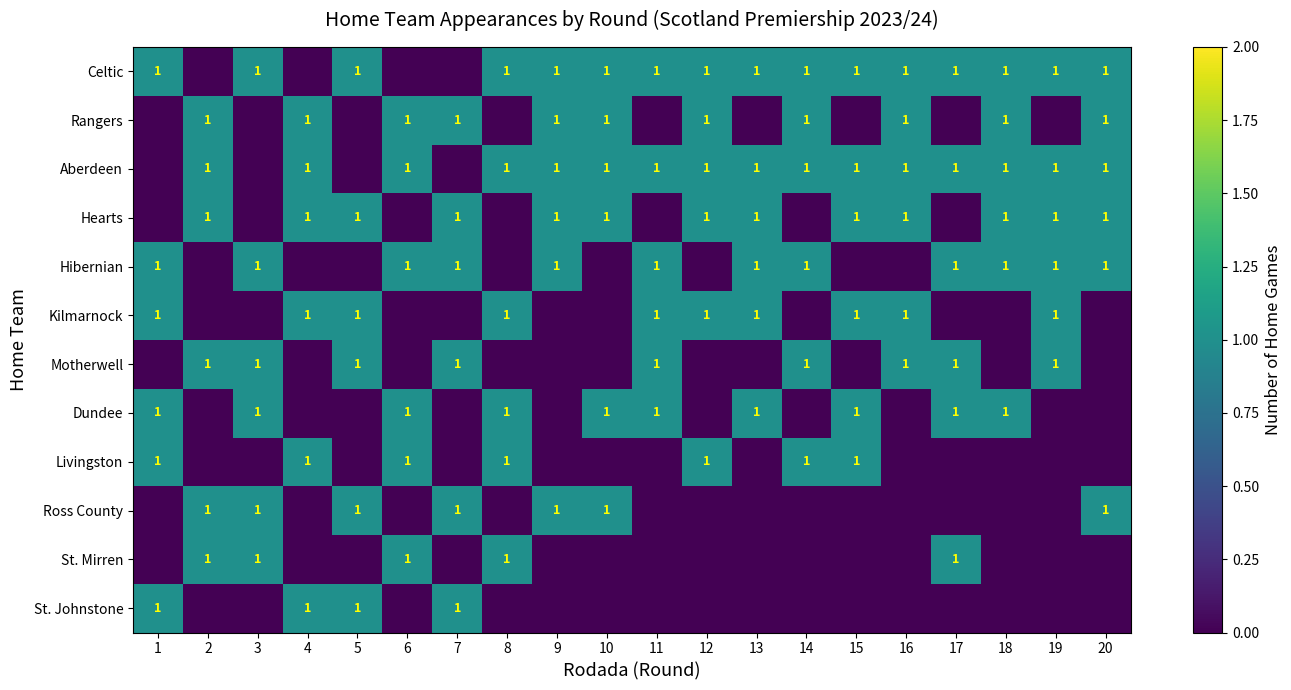

The value of Celtic at 14 is 1. True or false?

True